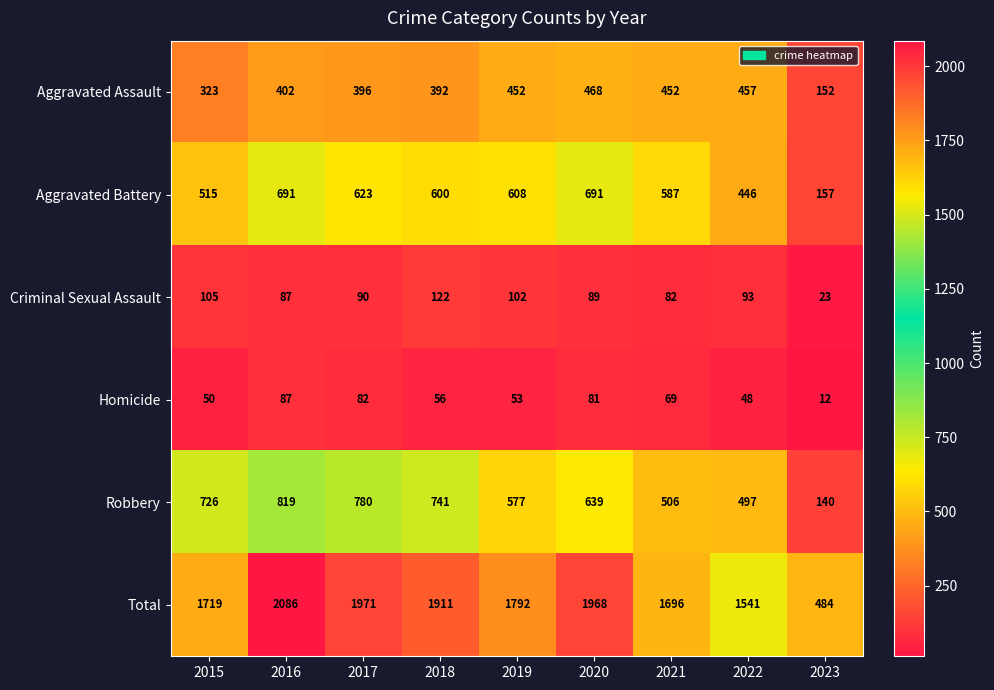

Between 2017 and 2020, which series saw the biggest shift?

Robbery